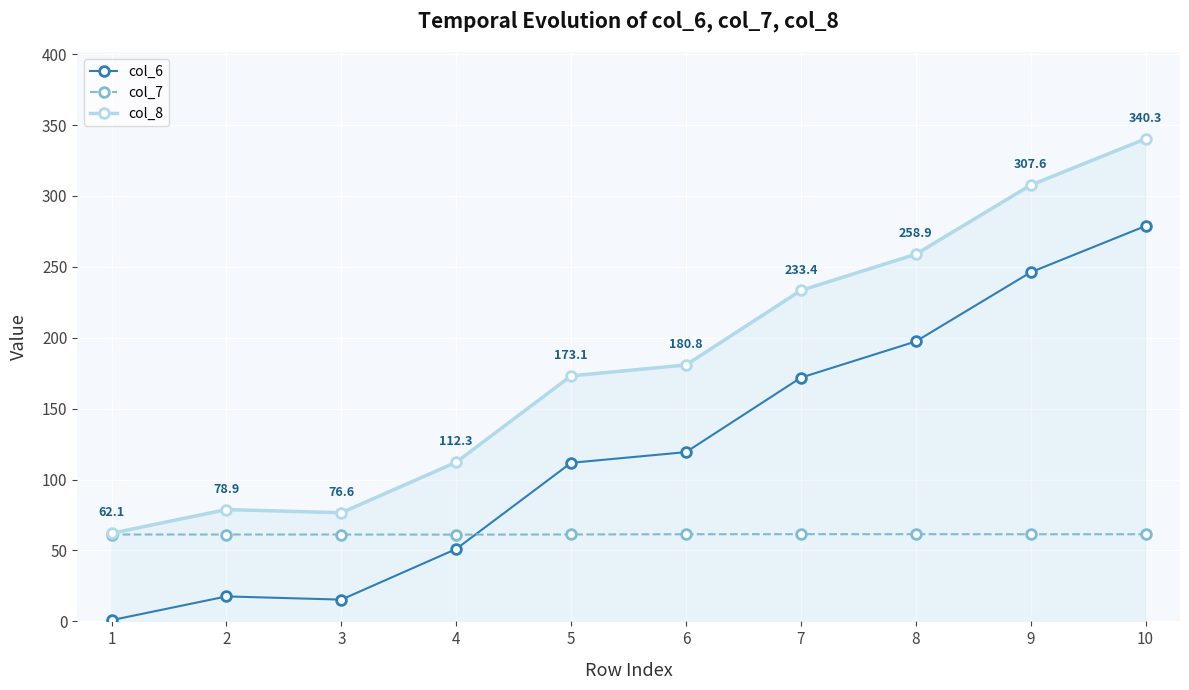

What is the maximum value for col_8?

340.3